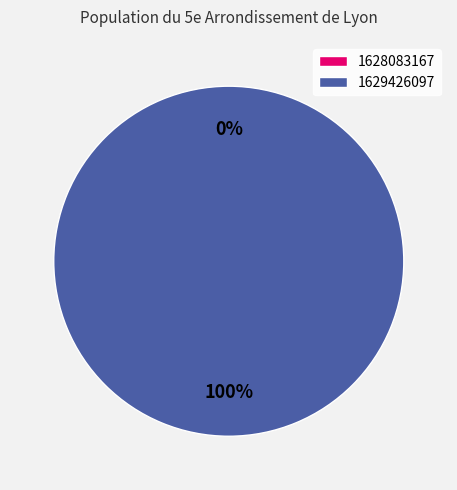

Which has a higher value, 1629426097 or 1628083167?

1629426097